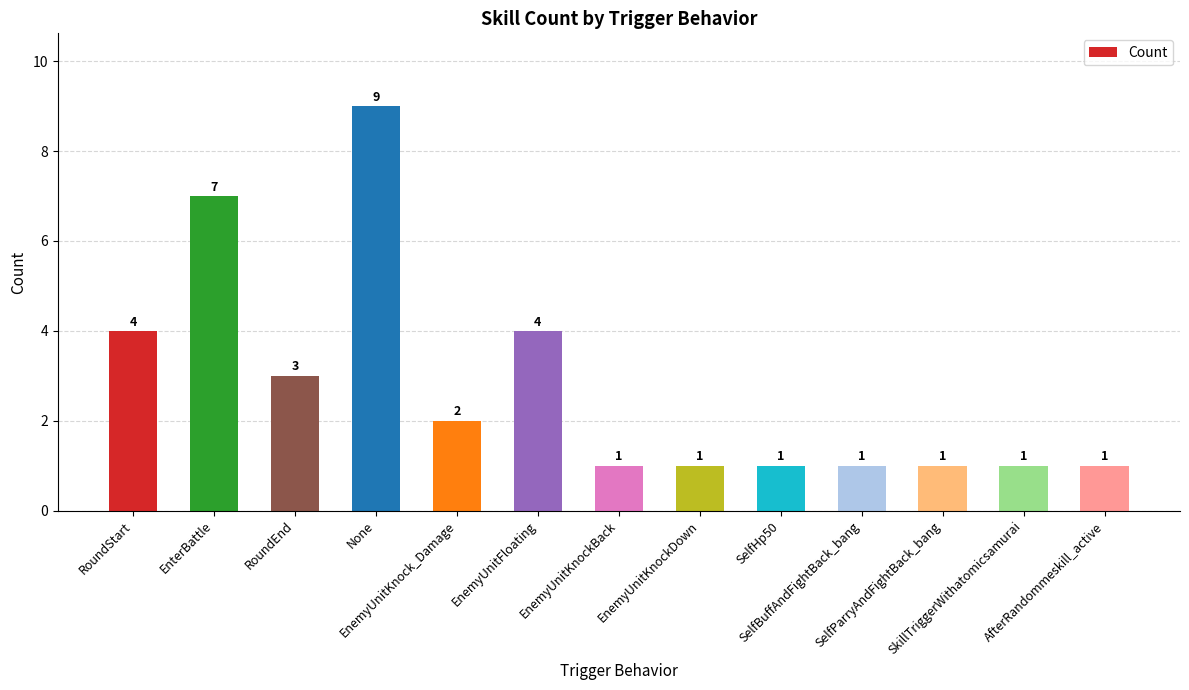

What is the difference between the second highest and minimum values?

6